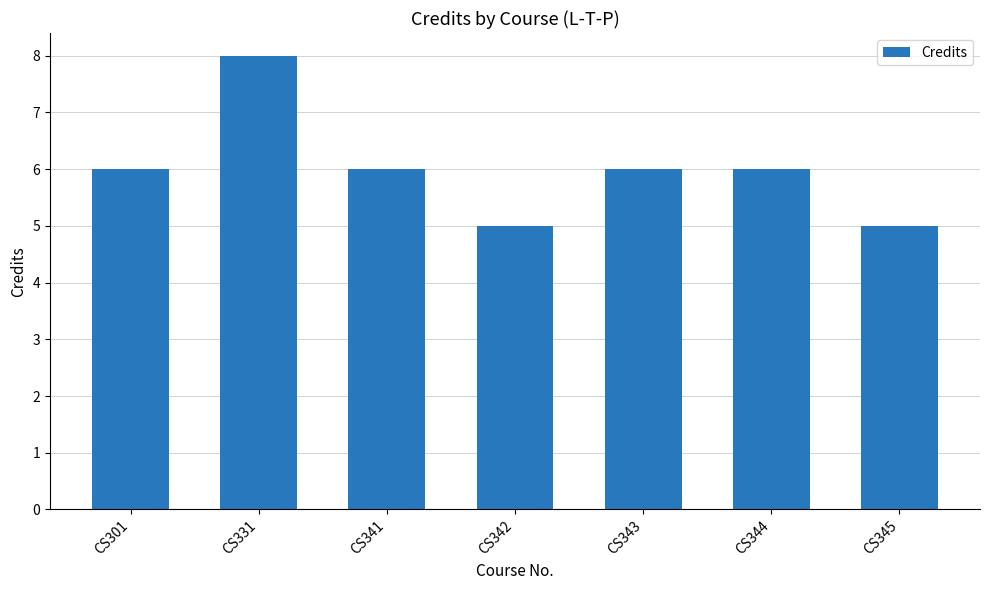

Read the value at CS341.

6